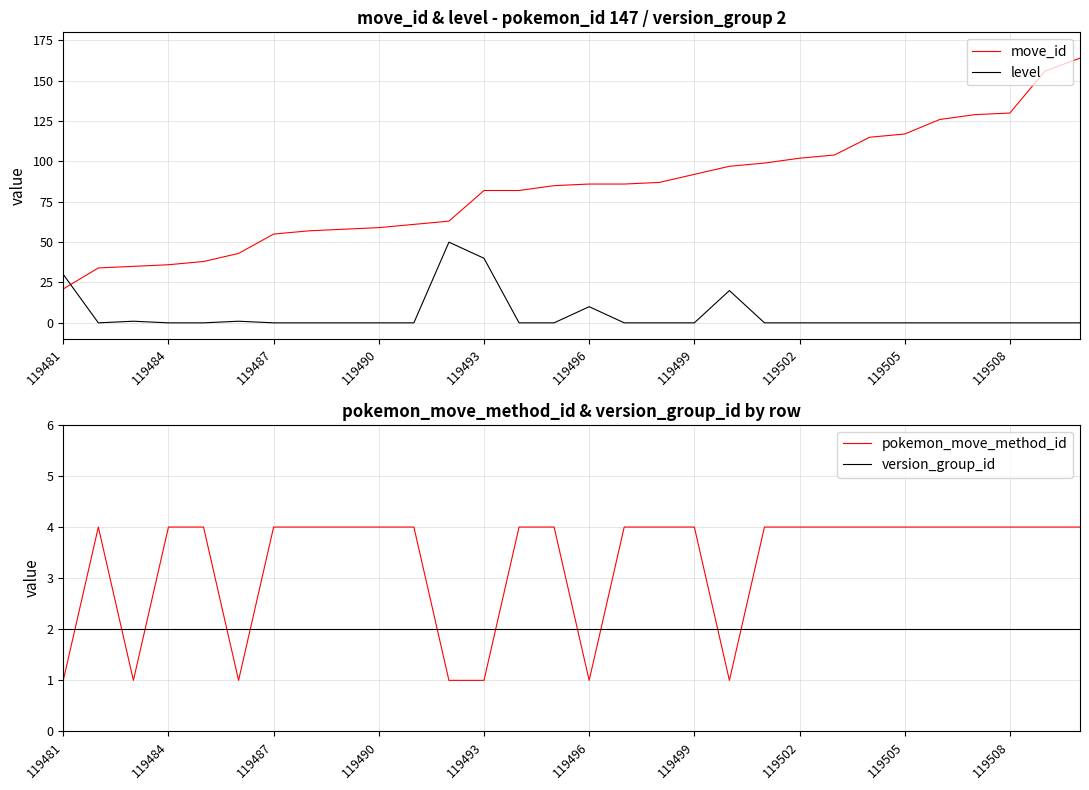

Rank the series by their maximum value, from lowest to highest.

version_group_id, pokemon_move_method_id, level, move_id